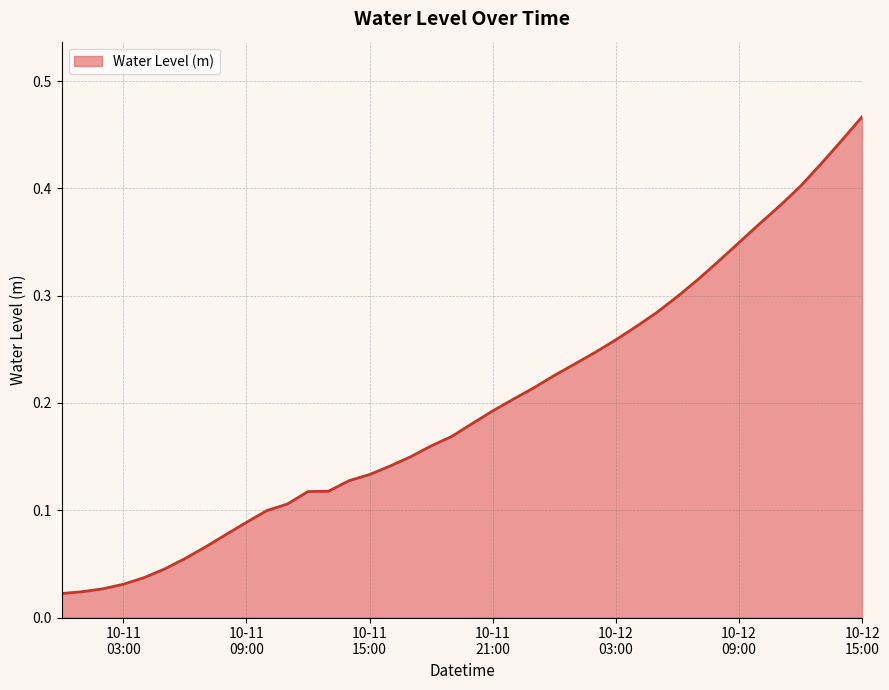

Reading left to right, extract all data points from this chart.

0.0	0.0	0.0	0.0	0.0	0.0	0.1	0.1	0.1	0.1	0.1	0.1	0.1	0.1	0.1	0.1	0.1	0.1	0.2	0.2	0.2	0.2	0.2	0.2	0.2	0.2	0.2	0.3	0.3	0.3	0.3	0.3	0.3	0.3	0.4	0.4	0.4	0.4	0.4	0.5